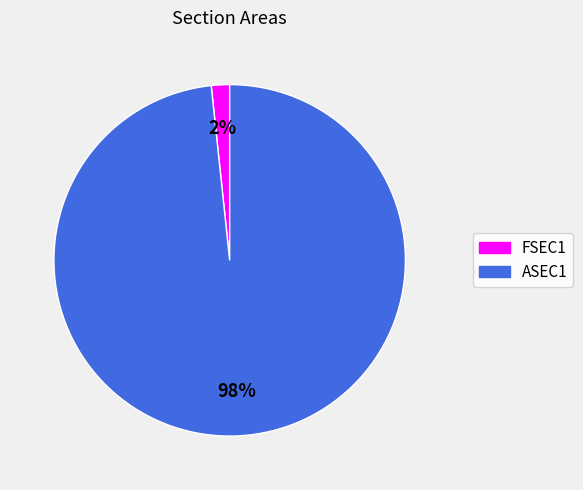

Count the number of slices in the pie.

2